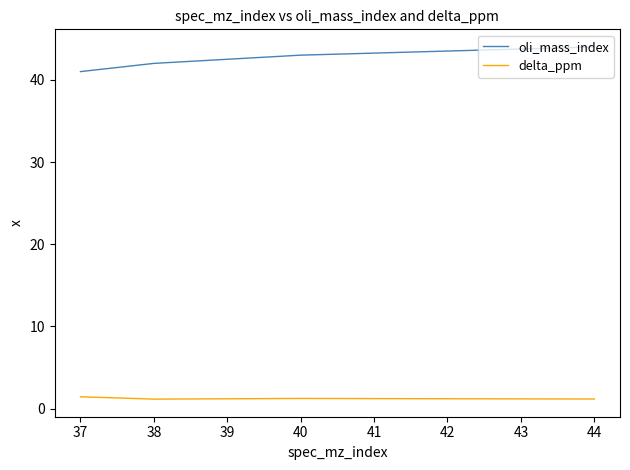

True or false: oli_mass_index has more than 2 points higher than both neighbors.

False